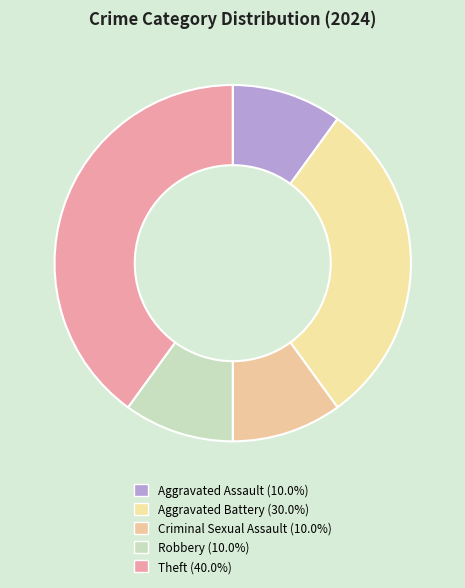

Does Aggravated Assault represent more than half of the total?

No